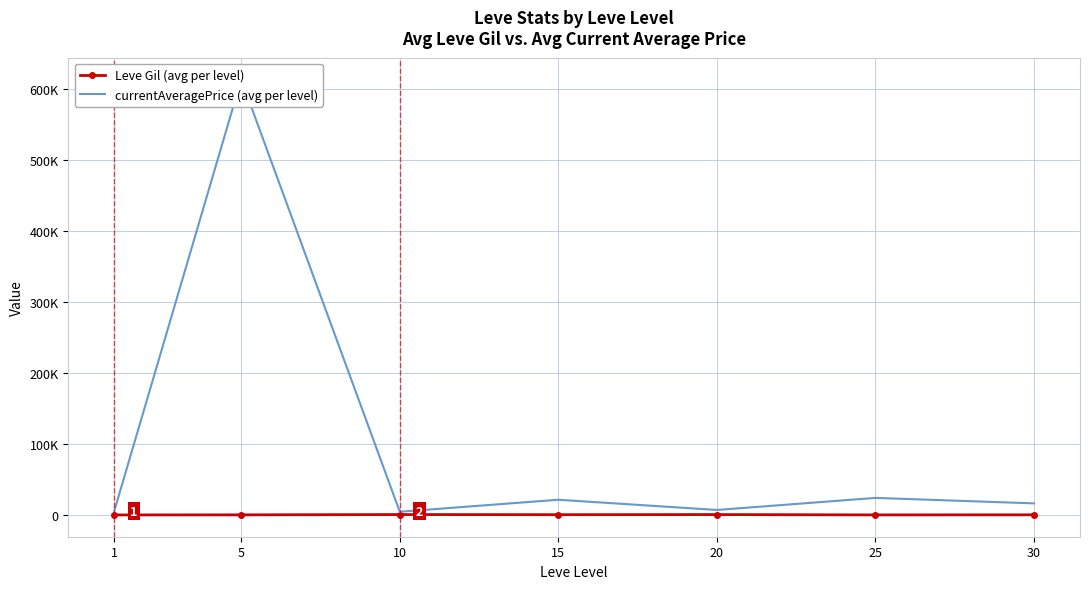

Which series has the largest total across all categories?

currentAveragePrice (avg per level)